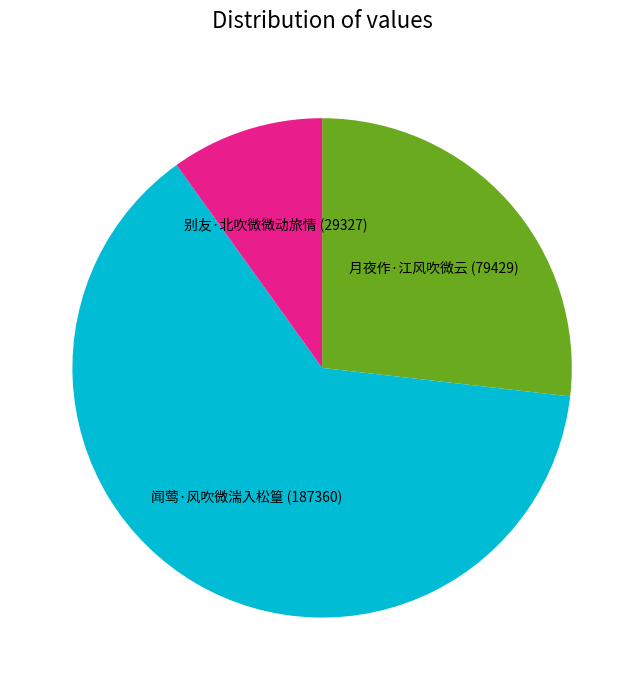

The 别友·北吹微微动旅情 slice represents 21% of the pie. True or false?

False